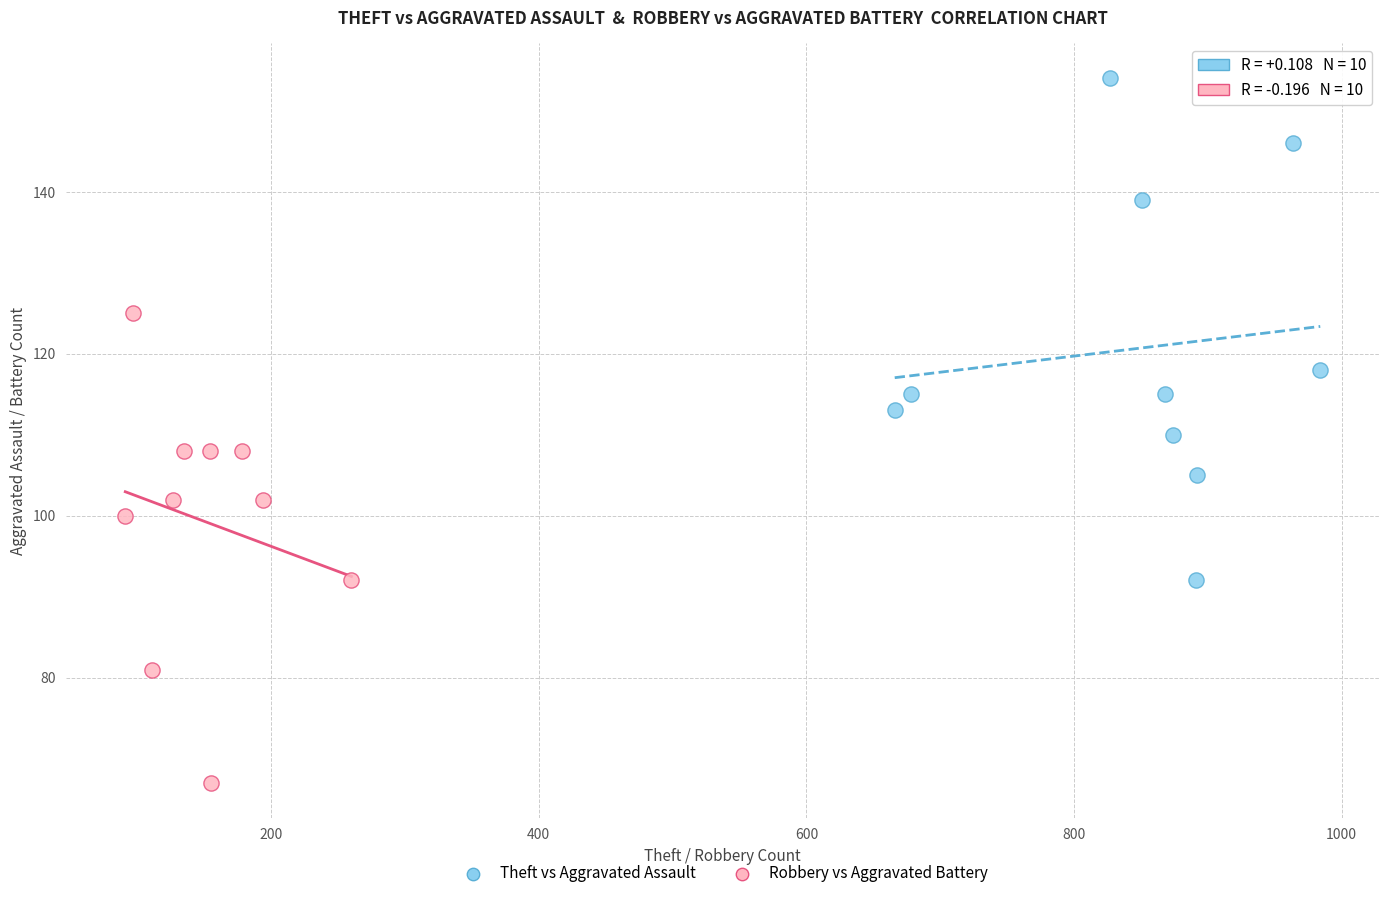

Which series has the largest Y range (max minus min)?

Theft vs Aggravated Assault